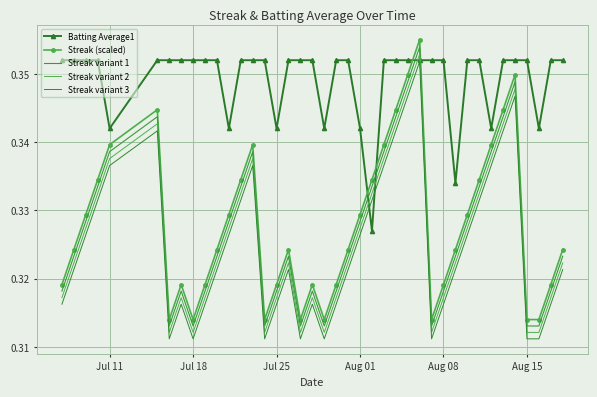

Reading right to left, what are all the values shown in this chart?

Batting Average1: 0.4	0.4	0.3	0.4	0.4	0.4	0.3	0.4	0.4	0.3	0.4	0.4	0.4	0.4	0.4	0.4	0.3	0.3	0.4	0.4	0.3	0.4	0.4	0.4	0.3	0.4	0.4	0.4	0.3	0.4	0.4	0.4	0.4	0.4	0.4	0.3	0.4	0.4	0.4	0.4
Streak (scaled): 0.3	0.3	0.3	0.3	0.3	0.3	0.3	0.3	0.3	0.3	0.3	0.3	0.4	0.3	0.3	0.3	0.3	0.3	0.3	0.3	0.3	0.3	0.3	0.3	0.3	0.3	0.3	0.3	0.3	0.3	0.3	0.3	0.3	0.3	0.3	0.3	0.3	0.3	0.3	0.3
Streak variant 1: 0.3	0.3	0.3	0.3	0.3	0.3	0.3	0.3	0.3	0.3	0.3	0.3	0.4	0.3	0.3	0.3	0.3	0.3	0.3	0.3	0.3	0.3	0.3	0.3	0.3	0.3	0.3	0.3	0.3	0.3	0.3	0.3	0.3	0.3	0.3	0.3	0.3	0.3	0.3	0.3
Streak variant 2: 0.3	0.3	0.3	0.3	0.3	0.3	0.3	0.3	0.3	0.3	0.3	0.3	0.4	0.3	0.3	0.3	0.3	0.3	0.3	0.3	0.3	0.3	0.3	0.3	0.3	0.3	0.3	0.3	0.3	0.3	0.3	0.3	0.3	0.3	0.3	0.3	0.3	0.3	0.3	0.3
Streak variant 3: 0.3	0.3	0.3	0.3	0.3	0.3	0.3	0.3	0.3	0.3	0.3	0.3	0.4	0.3	0.3	0.3	0.3	0.3	0.3	0.3	0.3	0.3	0.3	0.3	0.3	0.3	0.3	0.3	0.3	0.3	0.3	0.3	0.3	0.3	0.3	0.3	0.3	0.3	0.3	0.3